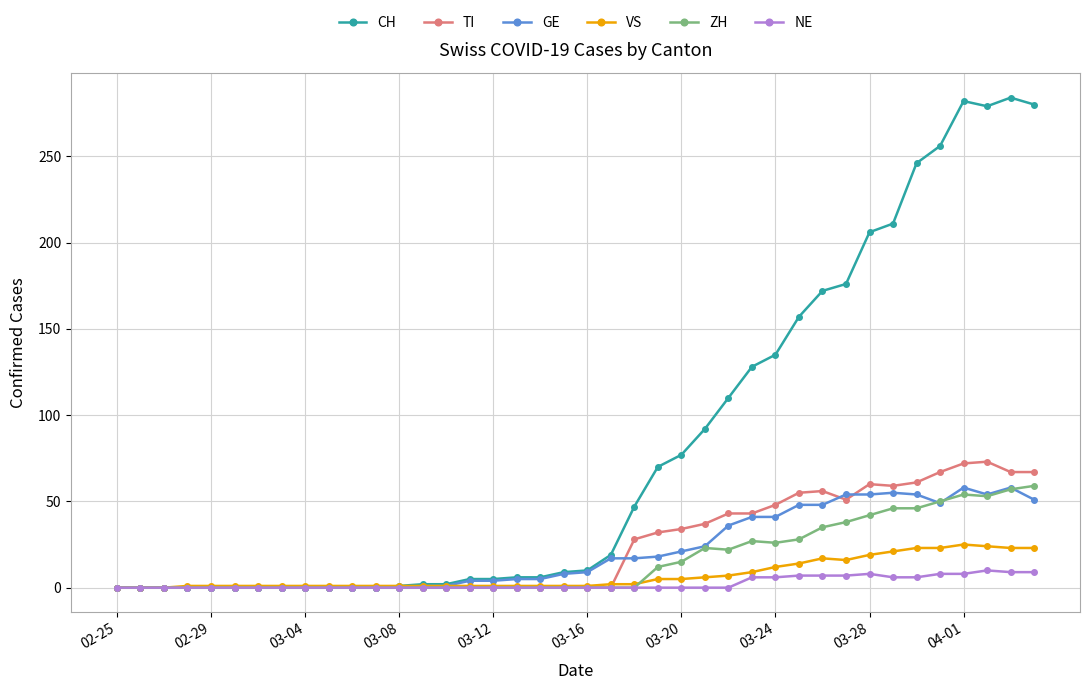

Which series has the largest range (max minus min)?

CH